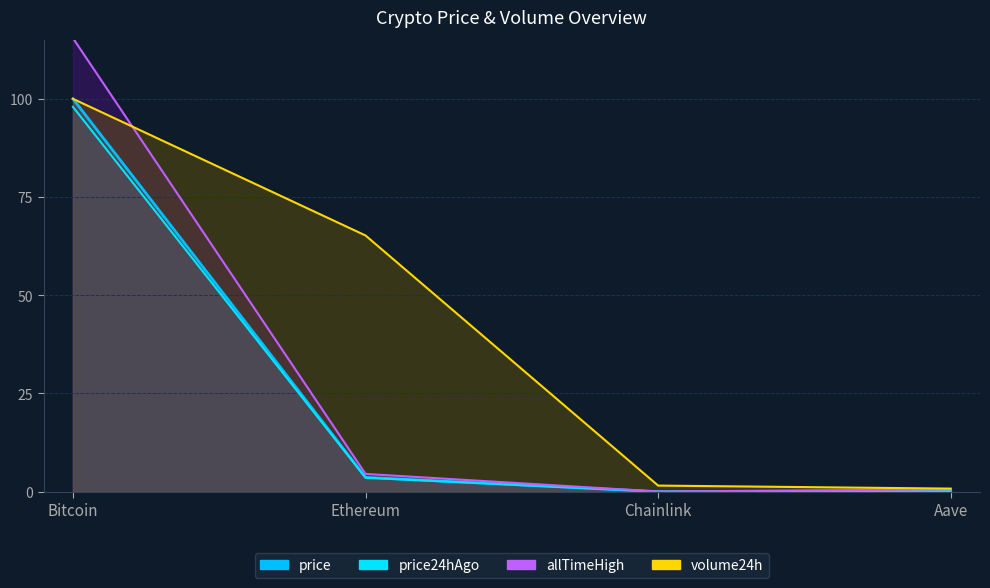

At which label does price24hAgo reach its minimum?

Chainlink